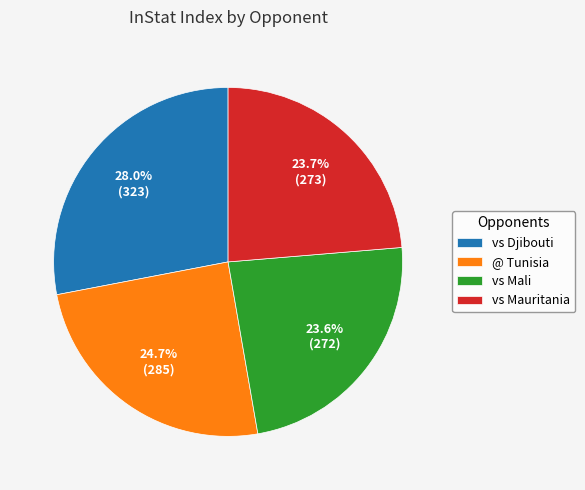

What percentage do @ Tunisia and vs Mali together represent?

48.3%